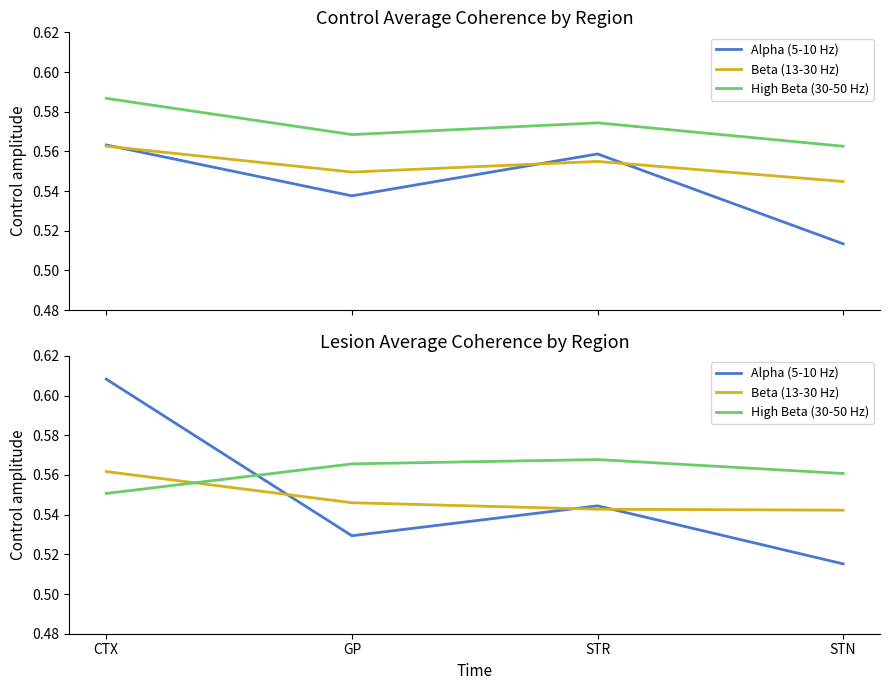

Which series changed the most between CTX and STN?

Alpha (5-10 Hz)